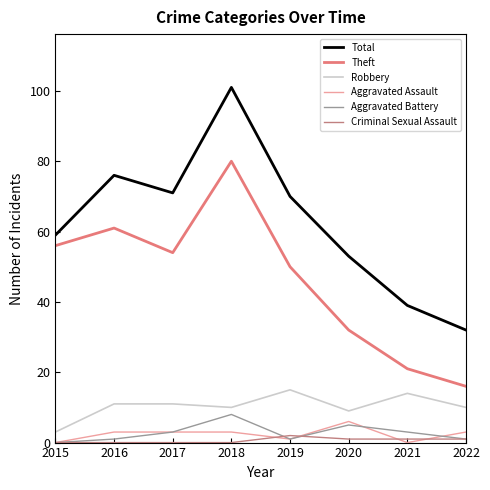

The Total series shows 24 at 2019. True or false?

False